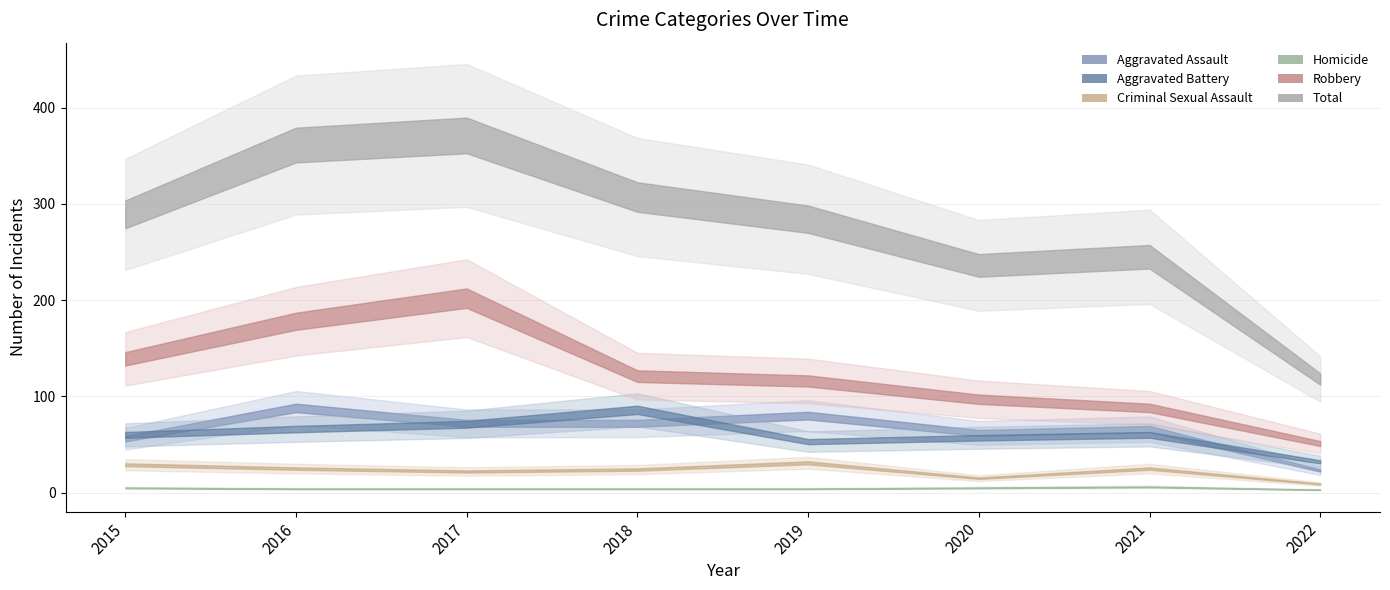

At which category does Robbery reach its first local peak?

2017